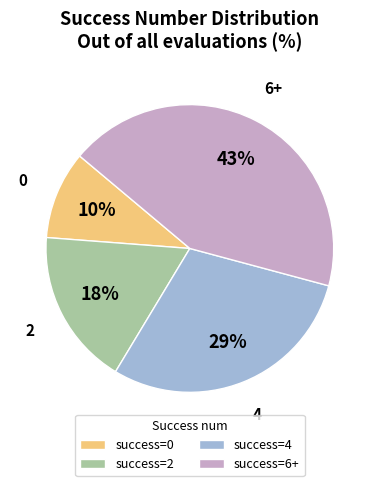

Between success=0 and success=4, which is larger?

success=4